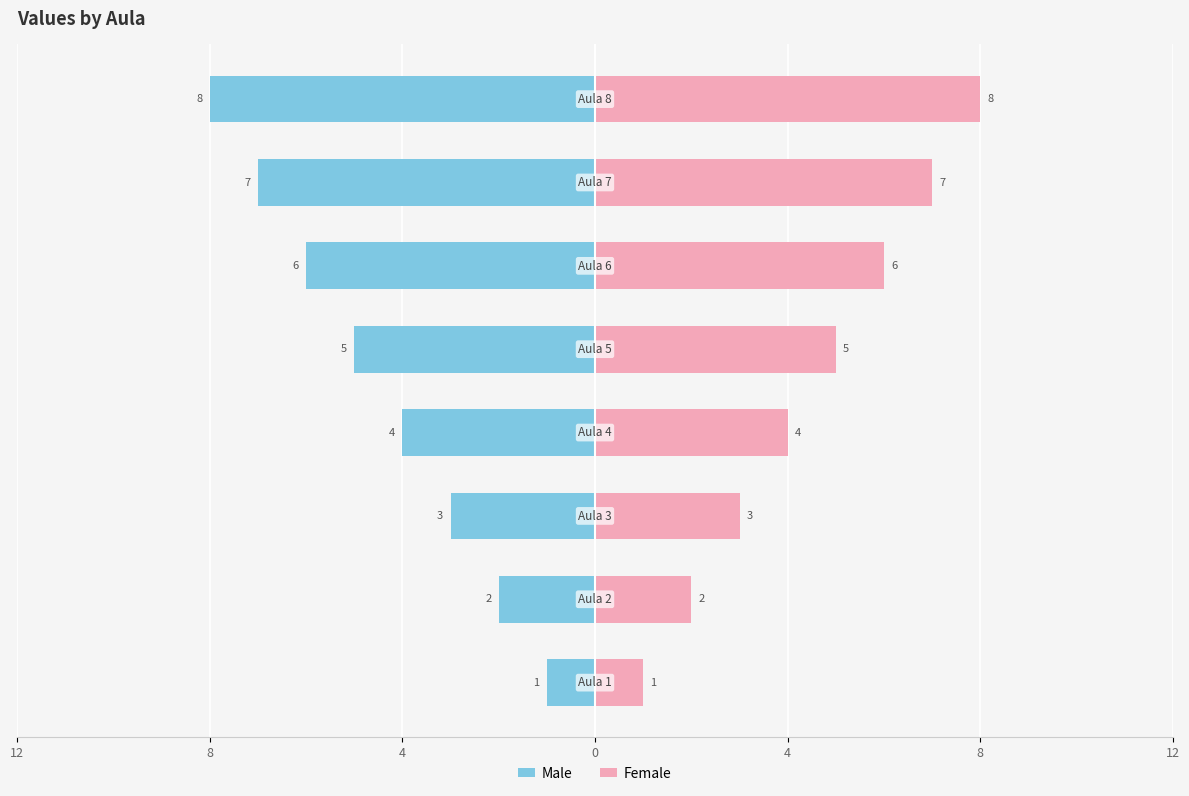

At how many categories does at least one series exceed 3?

5